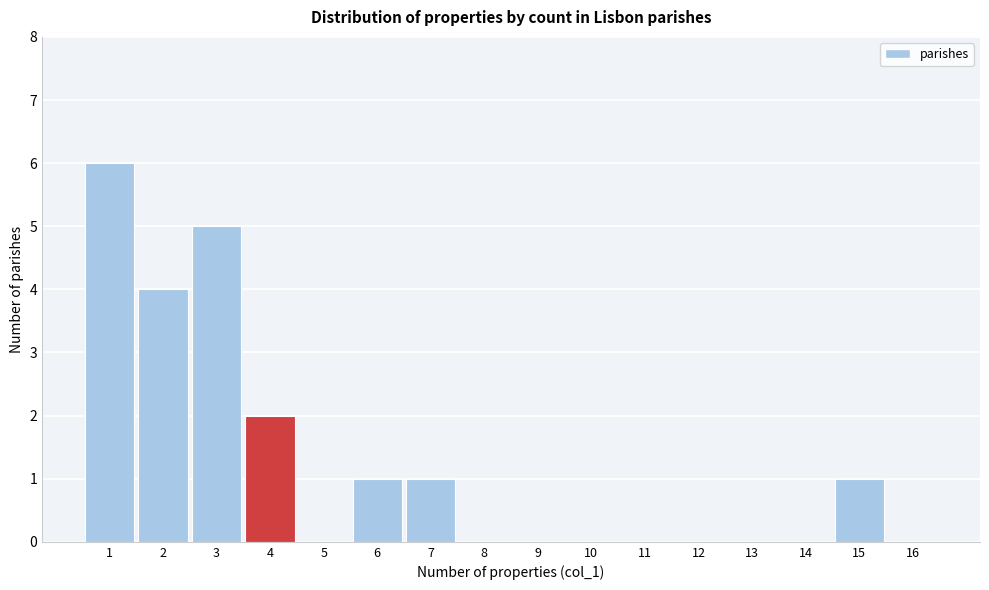

How tall is the bar that spans 2.5 to 3.5 on the x-axis? The values are not printed on the chart, so give them approximately, as read against the axis.

5